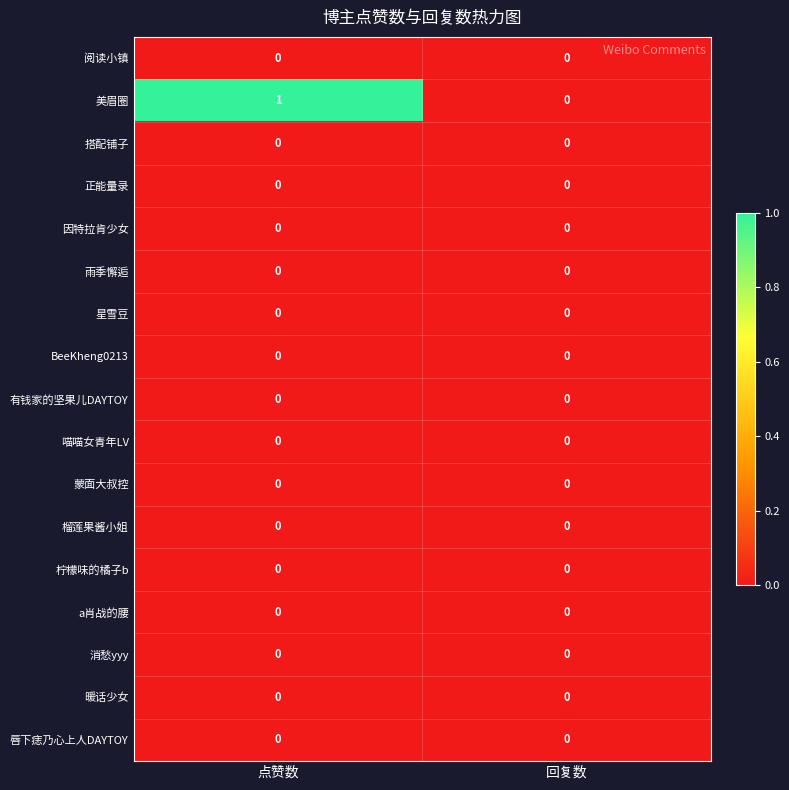

The value of 正能量录 at 回复数 is 0. True or false?

True